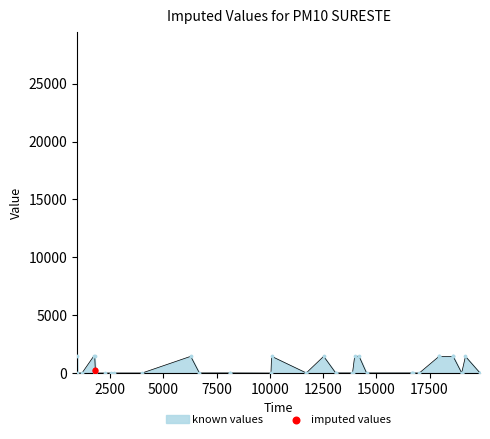

Between 5000 and 2500, which is larger?

2500